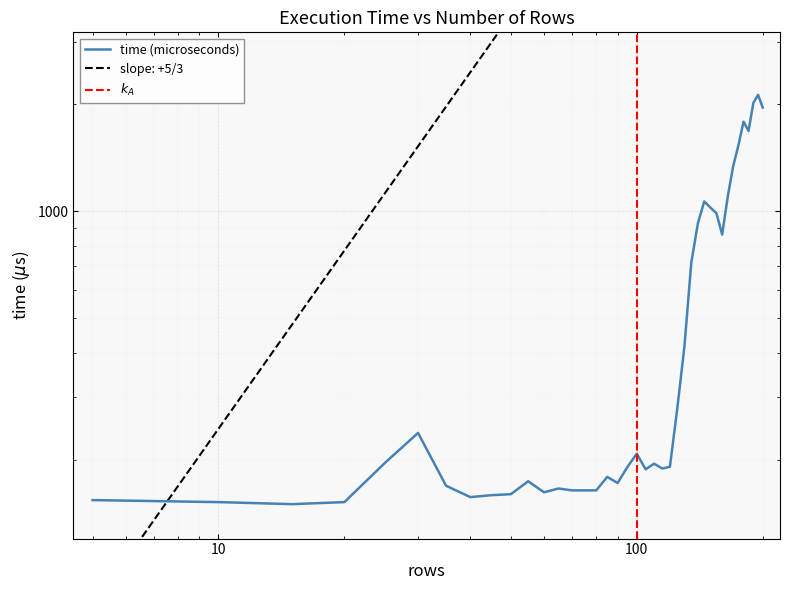

What is the difference between the values at 170 and 90?

1168